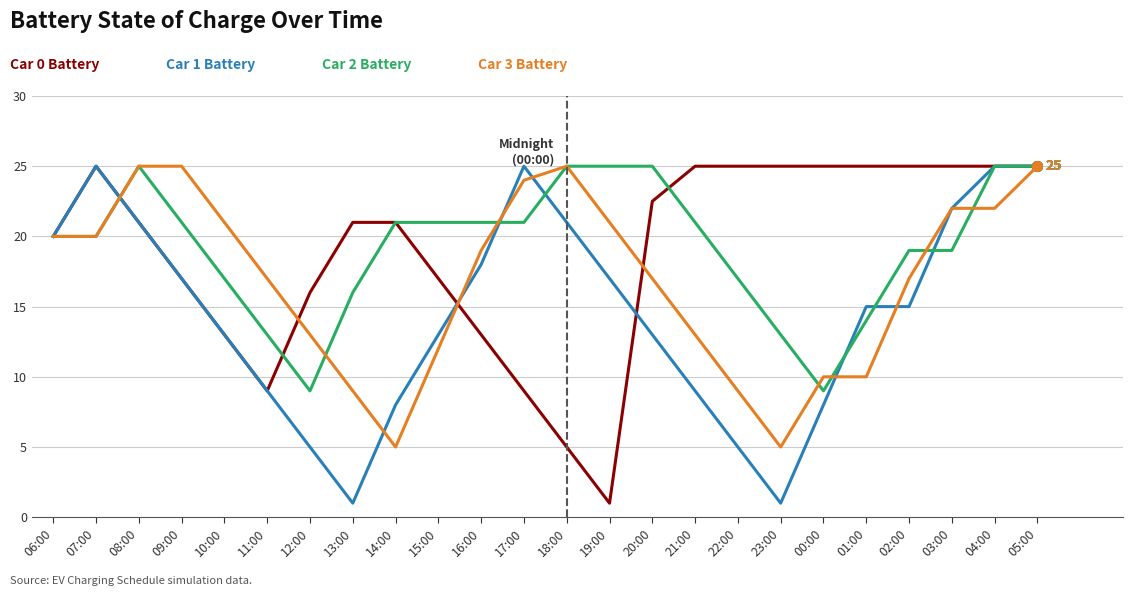

What position from the right is 11:00?

19